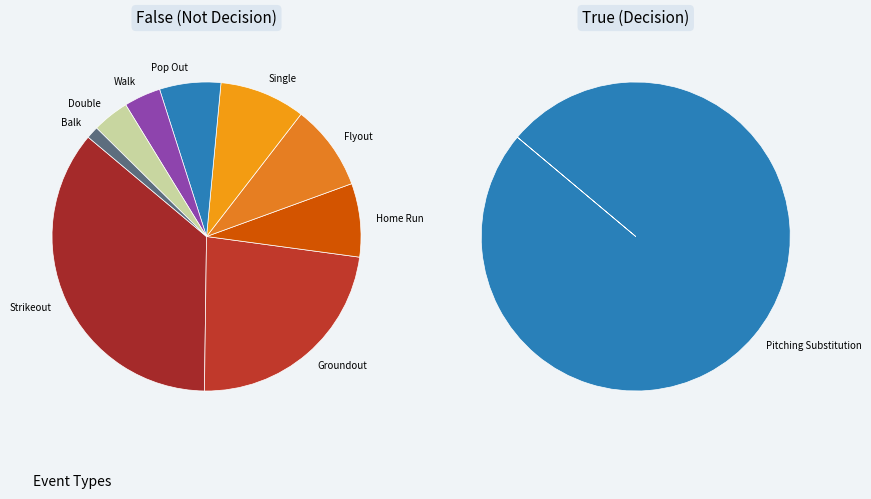

Is there a majority slice in this chart?

No